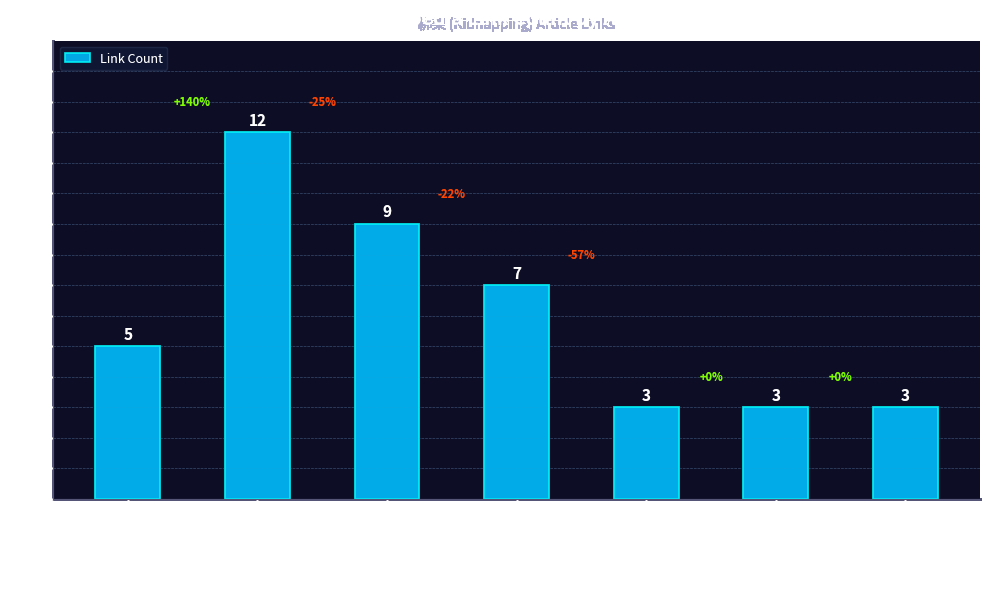

What is the difference between the maximum and minimum values?

9